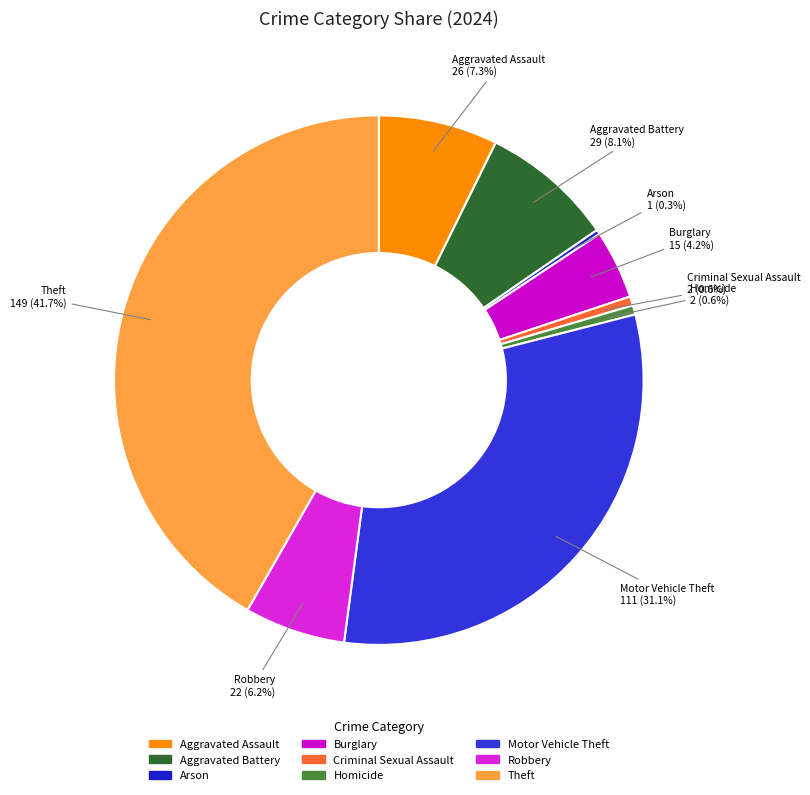

Which category has the biggest portion of the pie?

Theft